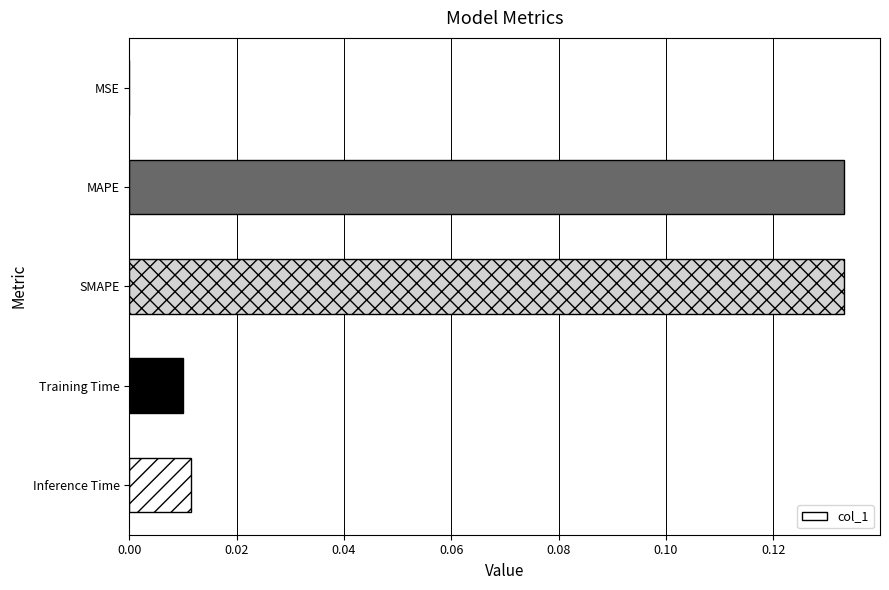

Which has a higher value, MSE or Training Time?

Training Time